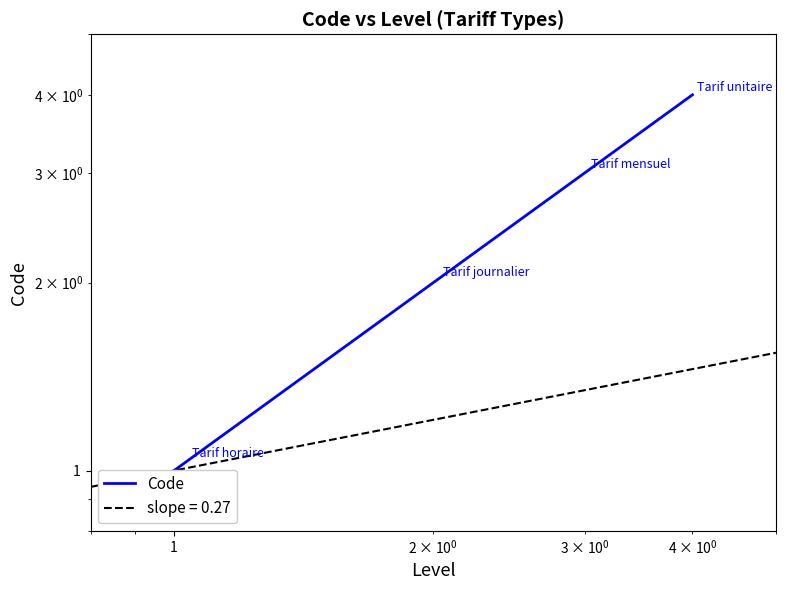

Count the number of data series in this chart.

1